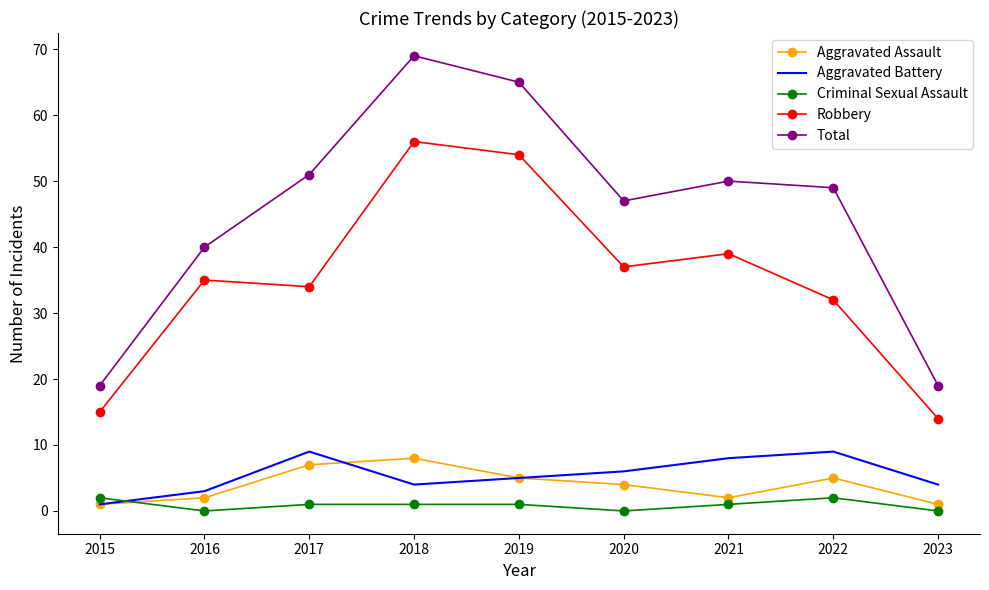

Which series has the widest spread of values?

Total